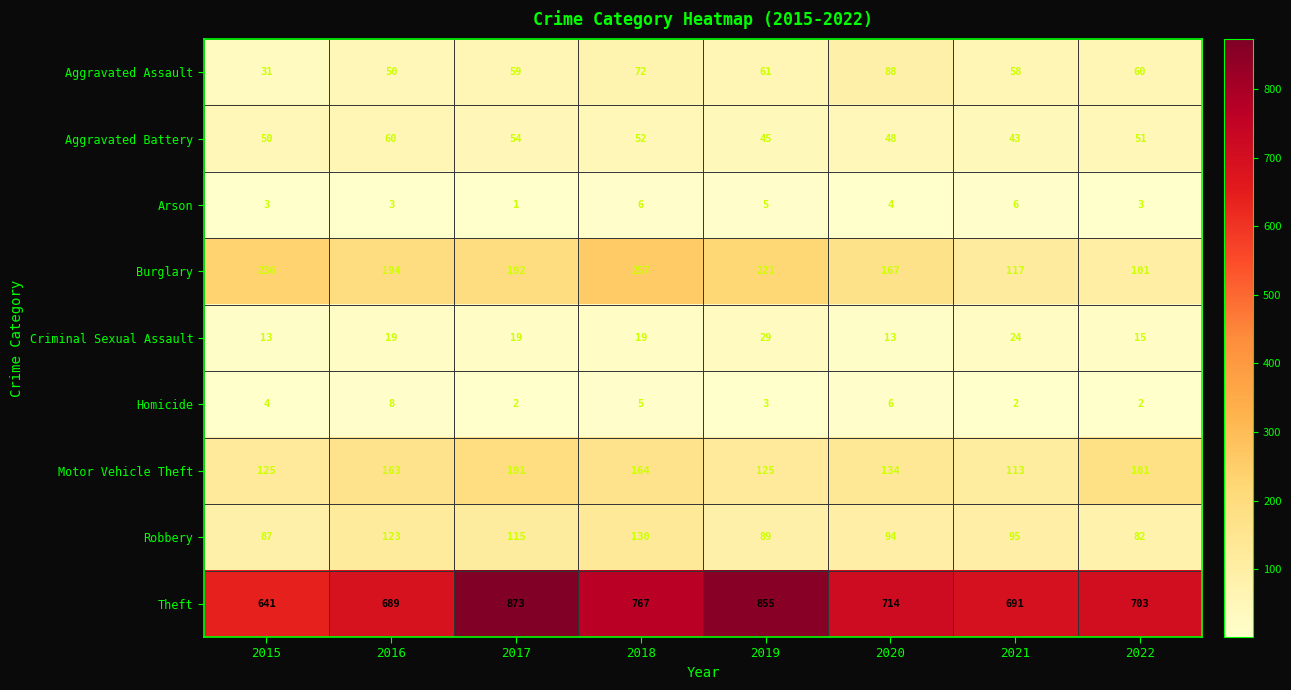

What is the maximum value shown in the chart?

873